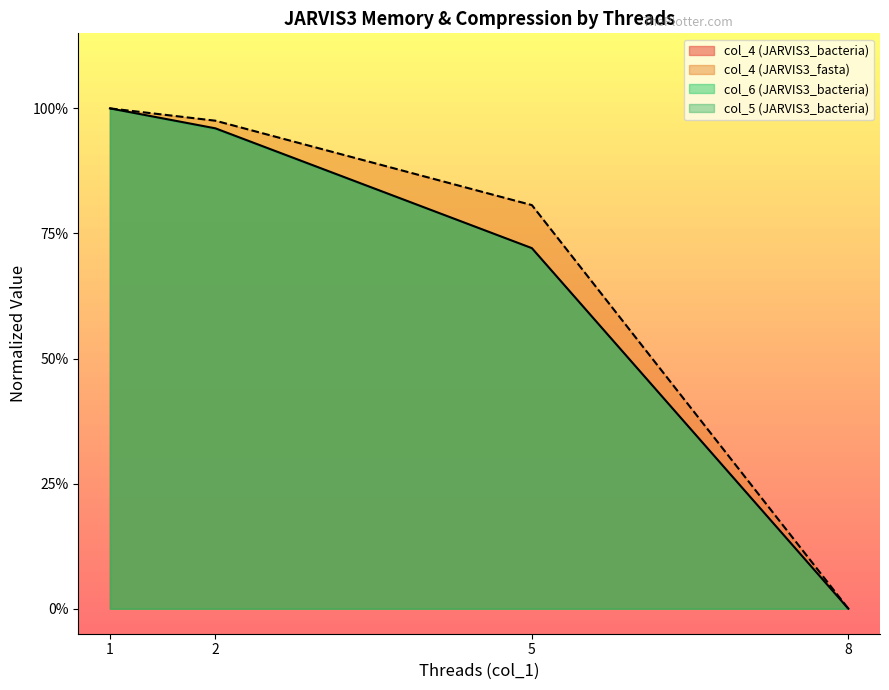

How many categories are shown in the chart?

4